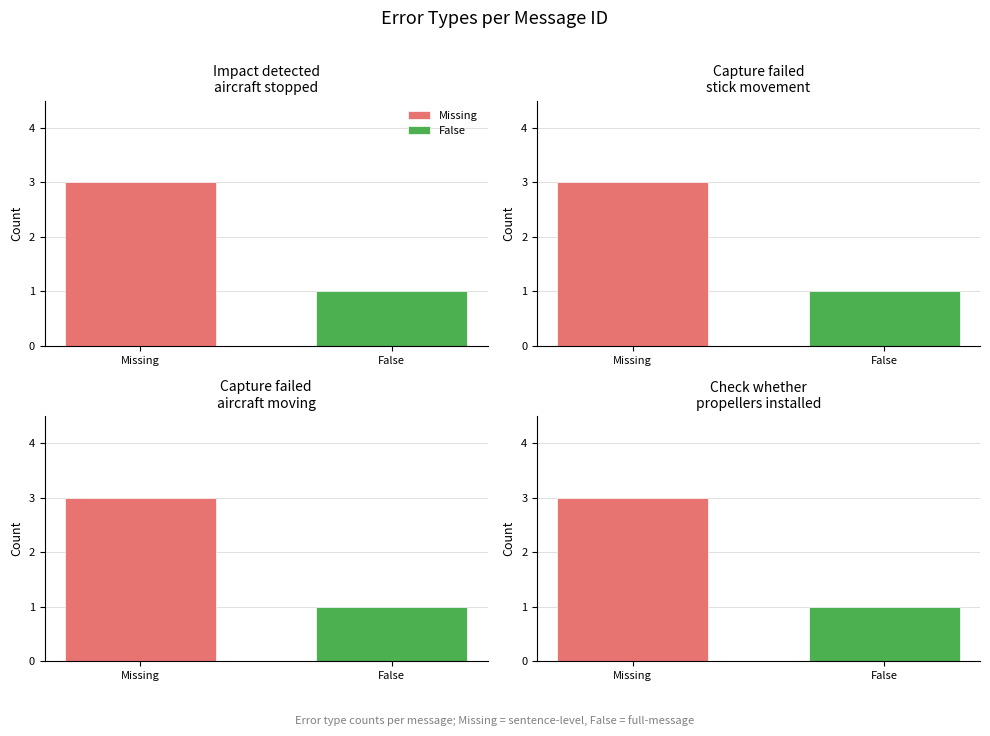

What is the approximate value of Missing at 0?

3